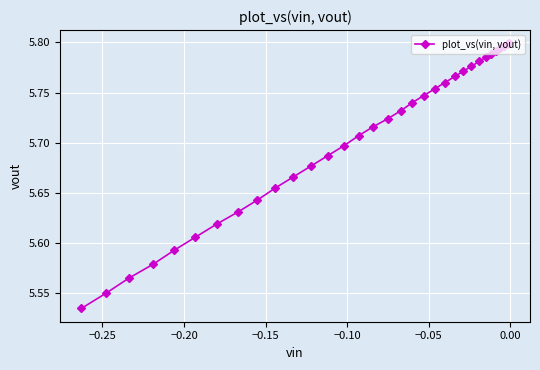

How many lines are shown in the chart?

1